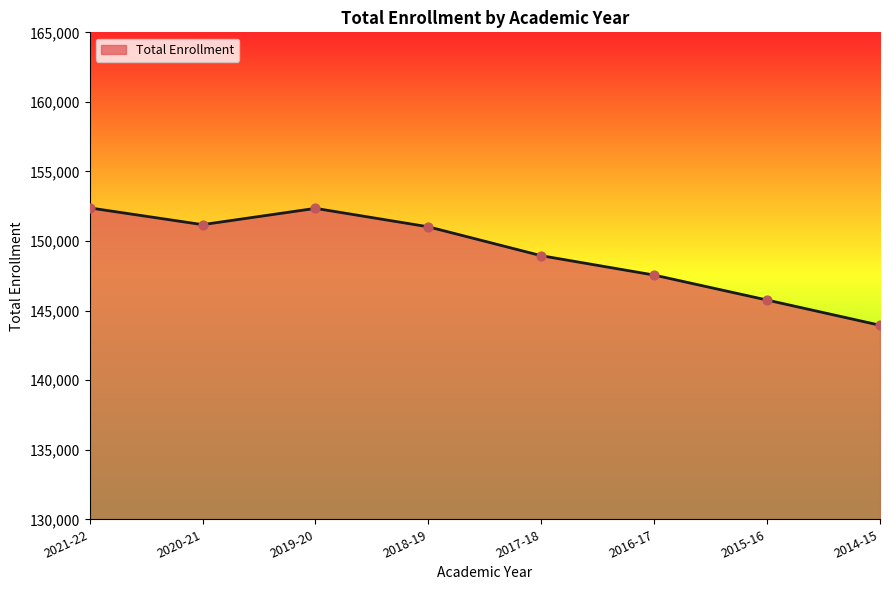

Which has a higher value, 2021-22 or 2014-15?

2021-22